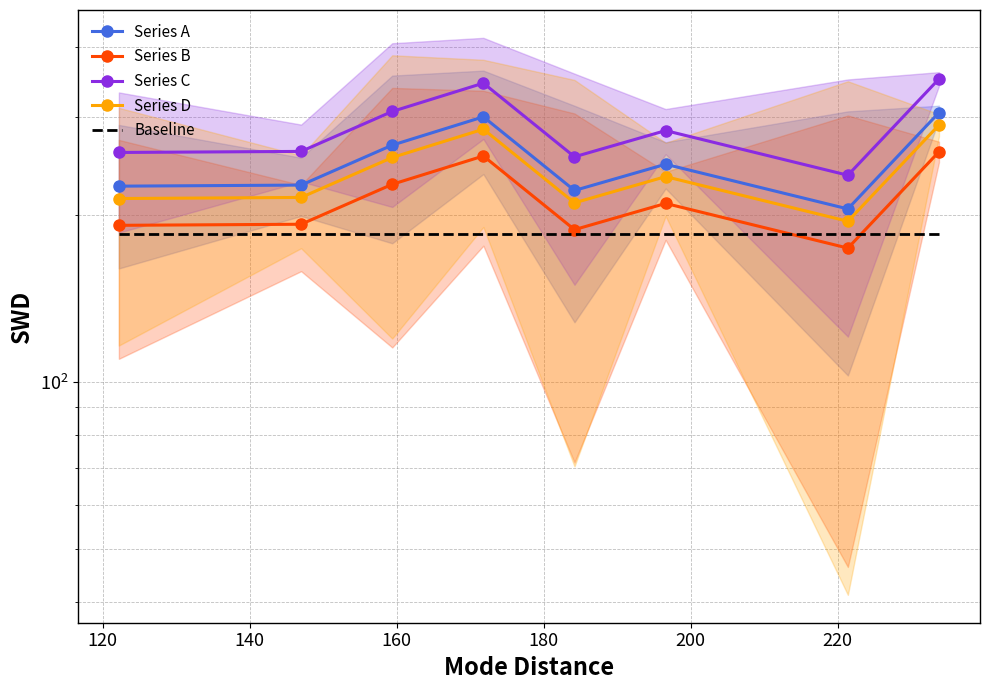

Is the value of Series C at 100 greater than the value of Series D at 200?

Yes